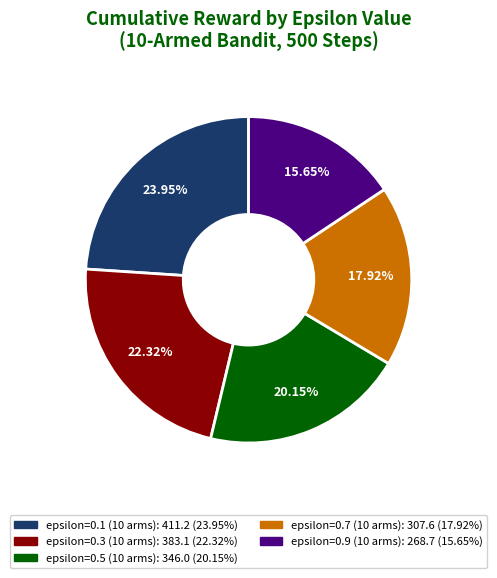

Is there a majority slice in this chart?

No